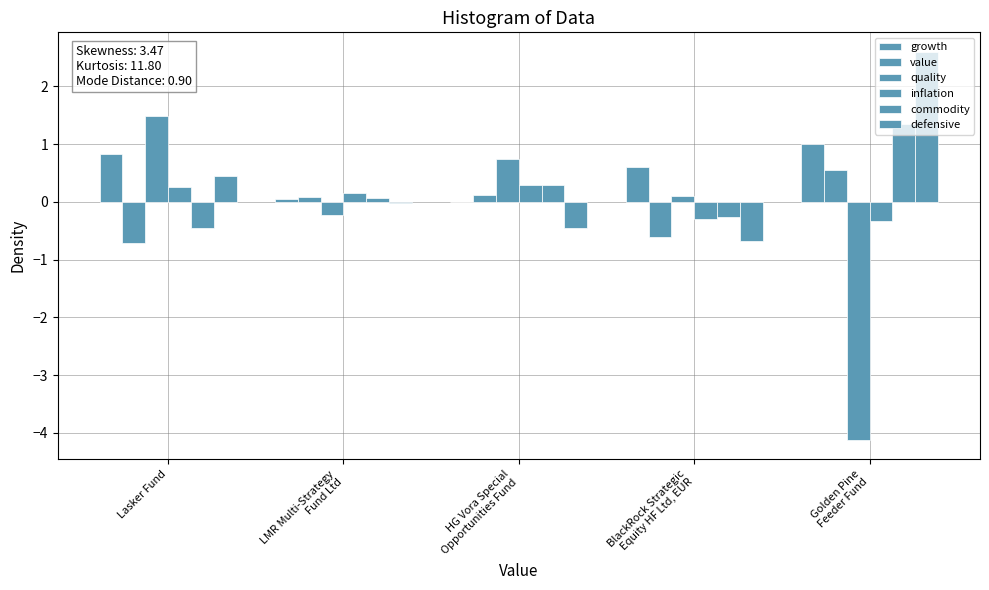

Count the number of categories in the chart.

5